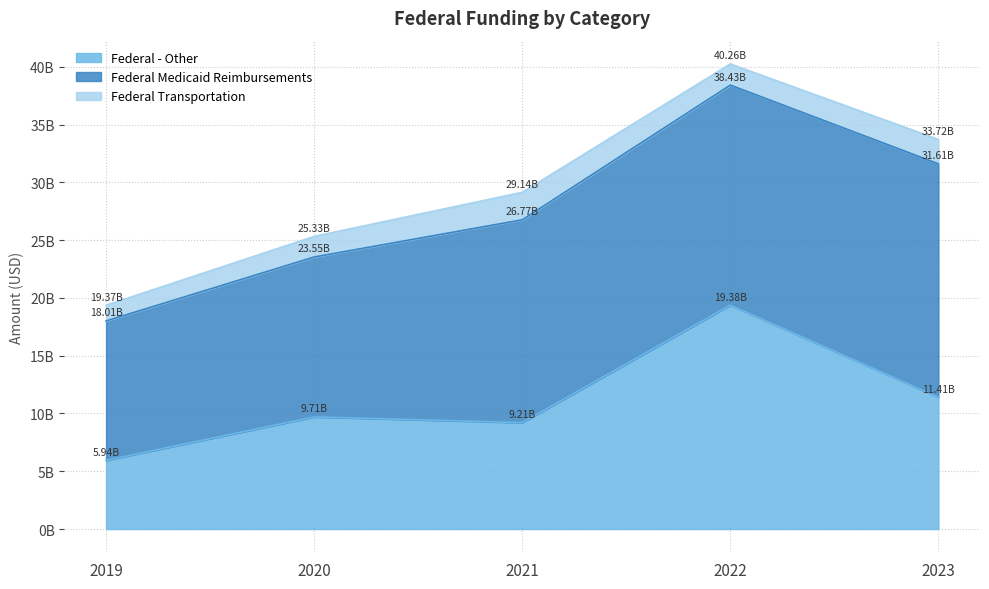

Which series has the widest spread of values?

Federal - Other